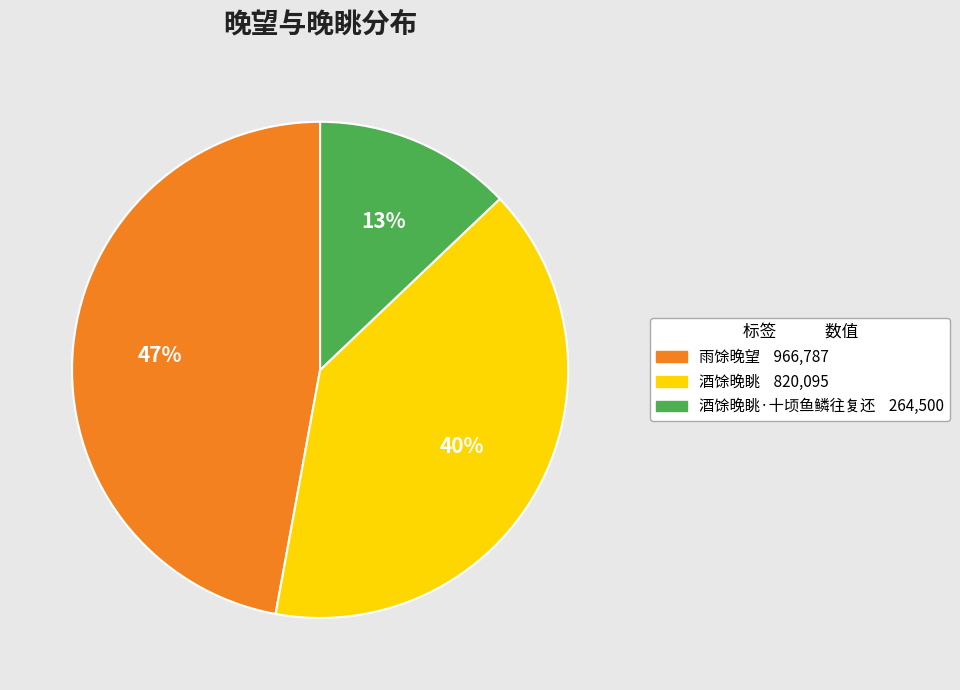

Is there any slice that represents more than half of the pie?

No